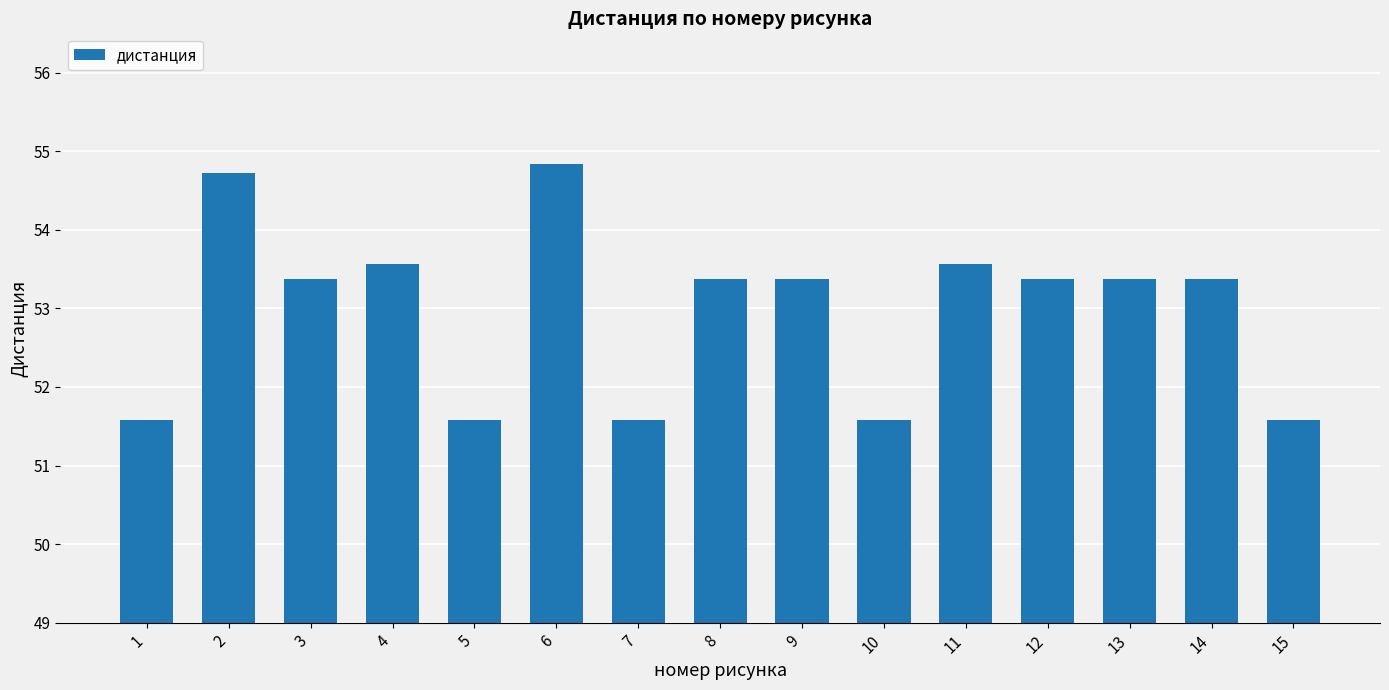

What is the average value?

53.0